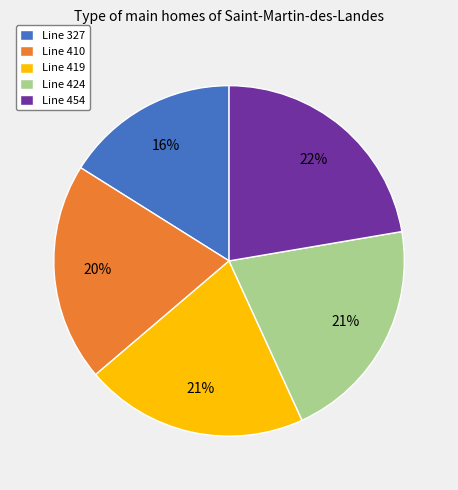

Approximately how many times larger is the value at Line 419 compared to Line 327?

1.3